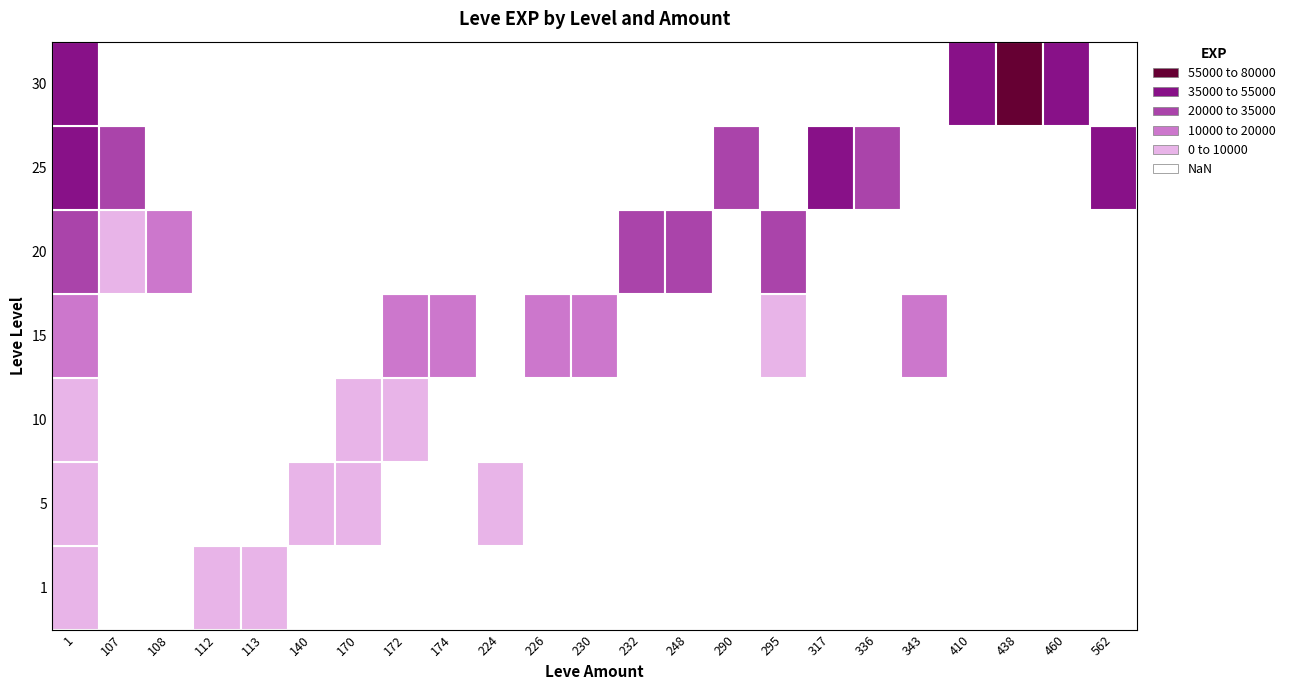

At which label is 343 closest to 7990?

1